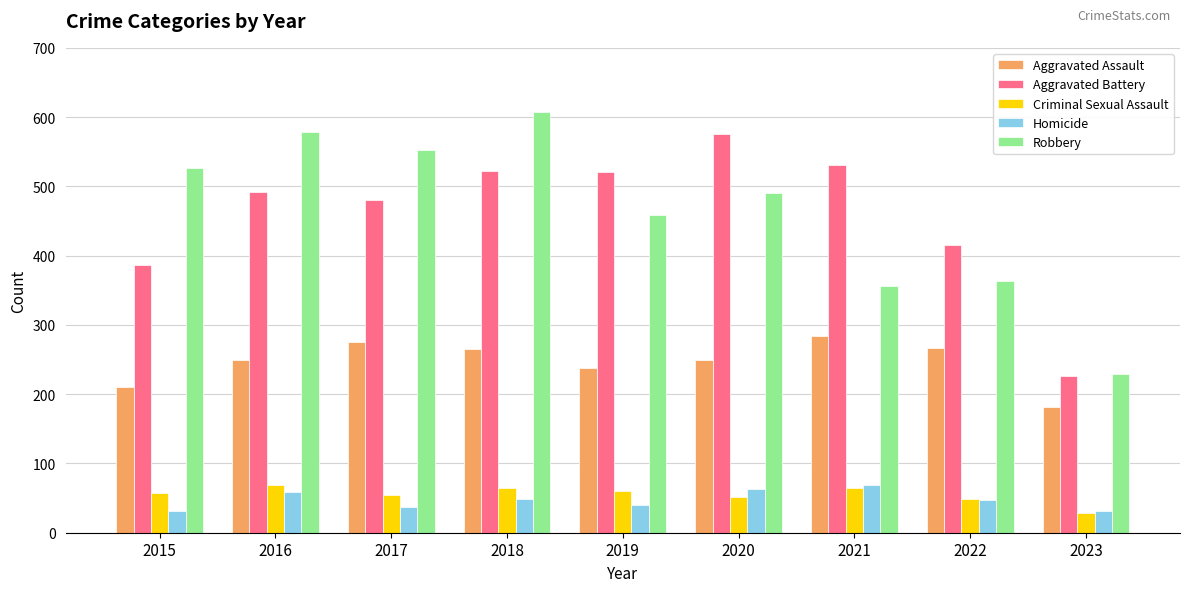

Between 2016 and 2021, which series saw the biggest shift?

Robbery